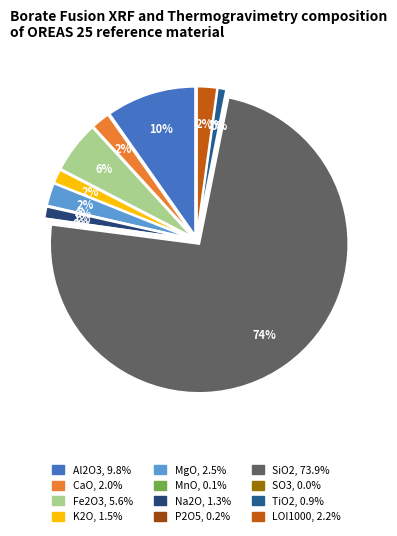

Which slice represents more than half of the pie?

SiO2